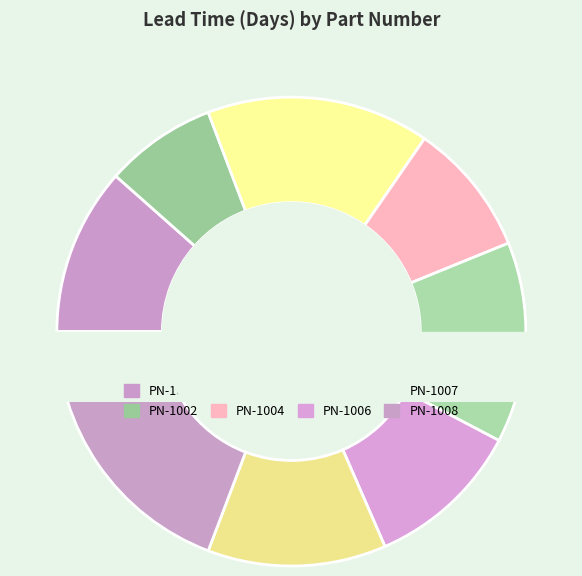

How many slices are in this pie chart?

8